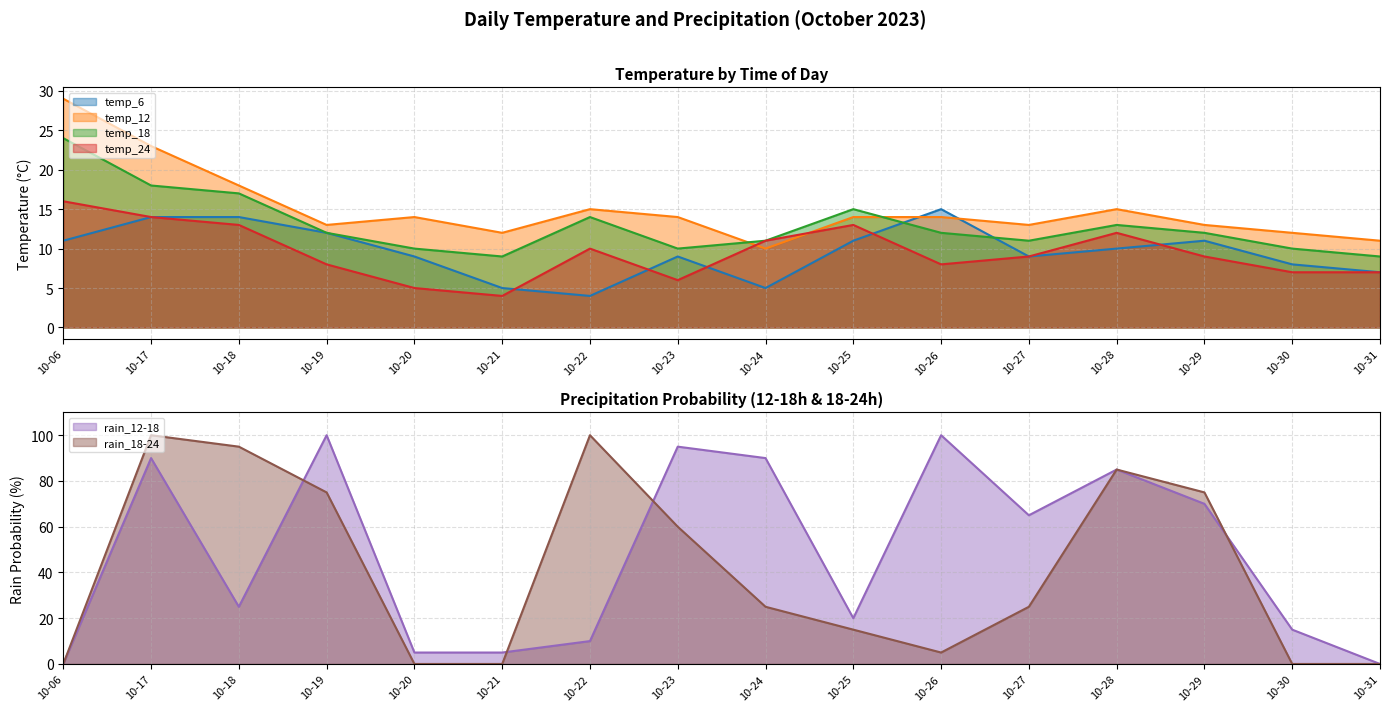

How many values in the temp_24 series exceed 9?

7